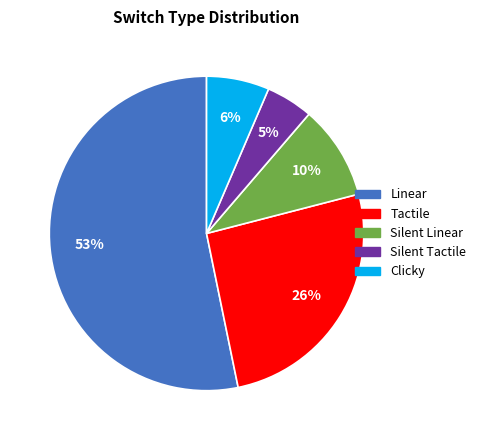

To the nearest percent, what portion does Silent Linear represent?

10%